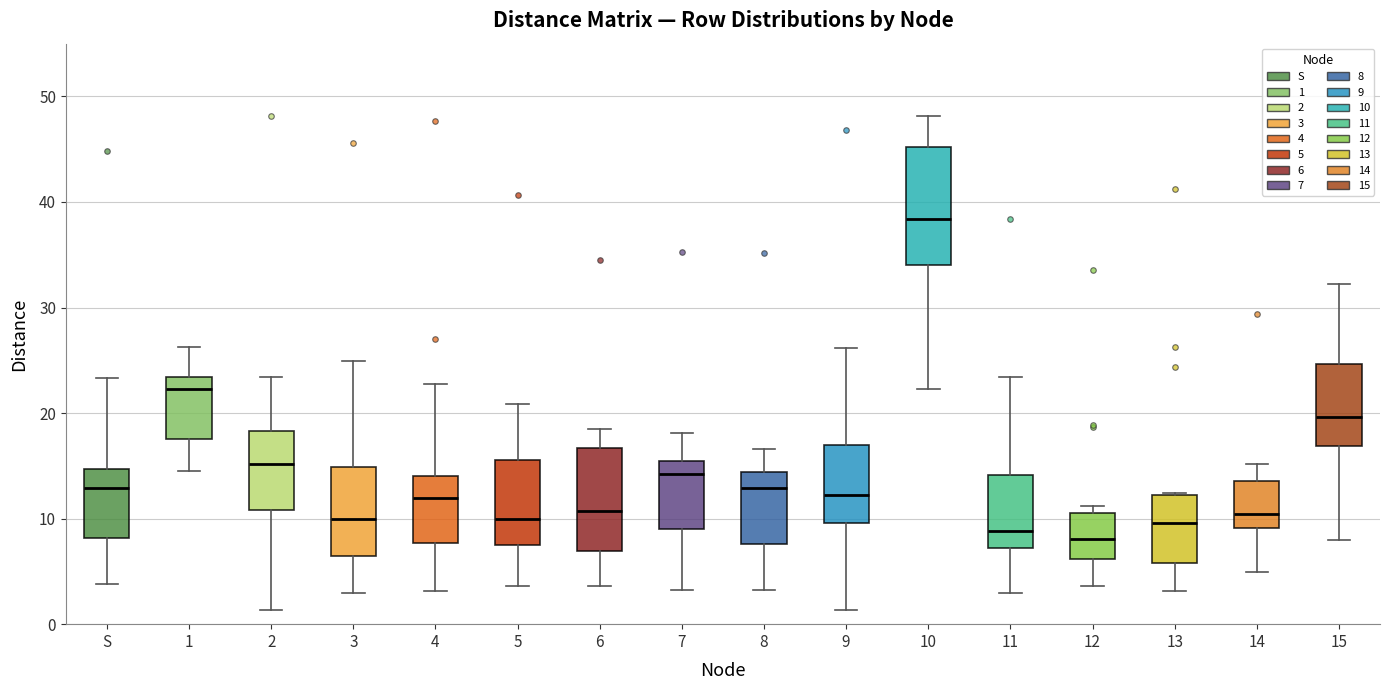

Reading left to right, transcribe this box plot: for each box, give where its median line is, the range the box spans, and where its two whiskers end, as read against the y-axis. The values are not printed on the chart, so give them approximately, as read against the axis.

S: median 13, box 8 to 15, whiskers 4 to 23
1: median 22, box 18 to 23, whiskers 15 to 26
2: median 15, box 11 to 18, whiskers 1 to 23
3: median 10, box 7 to 15, whiskers 3 to 25
4: median 12, box 8 to 14, whiskers 3 to 23
5: median 10, box 8 to 16, whiskers 4 to 21
6: median 11, box 7 to 17, whiskers 4 to 19
7: median 14, box 9 to 15, whiskers 3 to 18
8: median 13, box 8 to 14, whiskers 3 to 17
9: median 12, box 10 to 17, whiskers 1 to 26
10: median 38, box 34 to 45, whiskers 22 to 48
11: median 9, box 7 to 14, whiskers 3 to 23
12: median 8, box 6 to 11, whiskers 4 to 11 (just above the box's upper edge)
13: median 10, box 6 to 12, whiskers 3 to 12
14: median 10, box 9 to 14, whiskers 5 to 15
15: median 20, box 17 to 25, whiskers 8 to 32